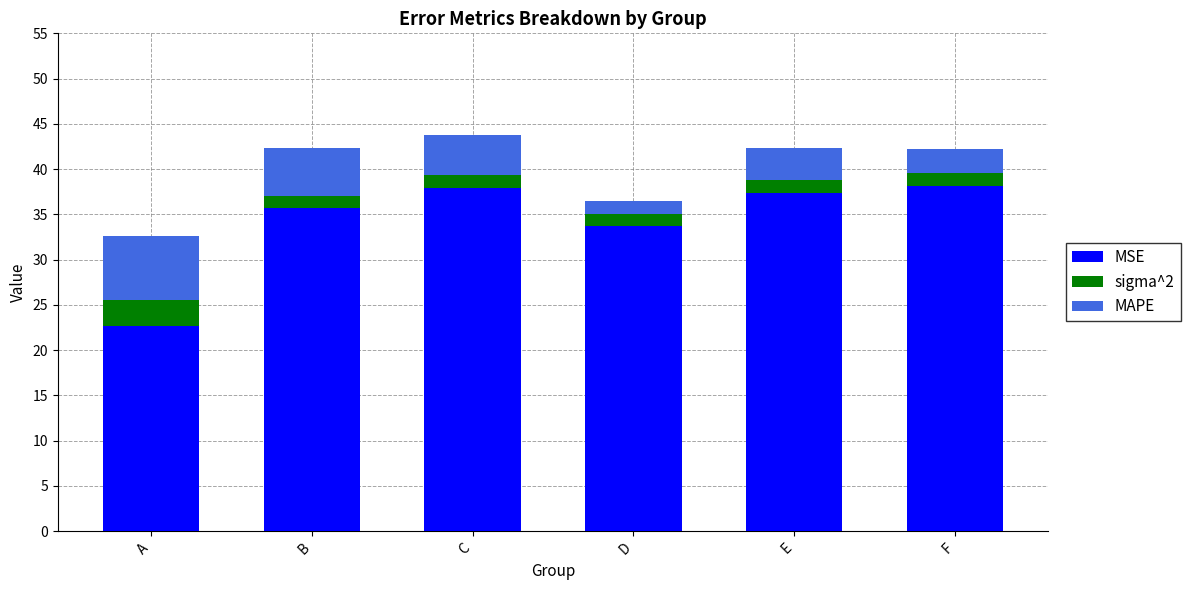

The MSE series shows 15.6 at D. True or false?

False